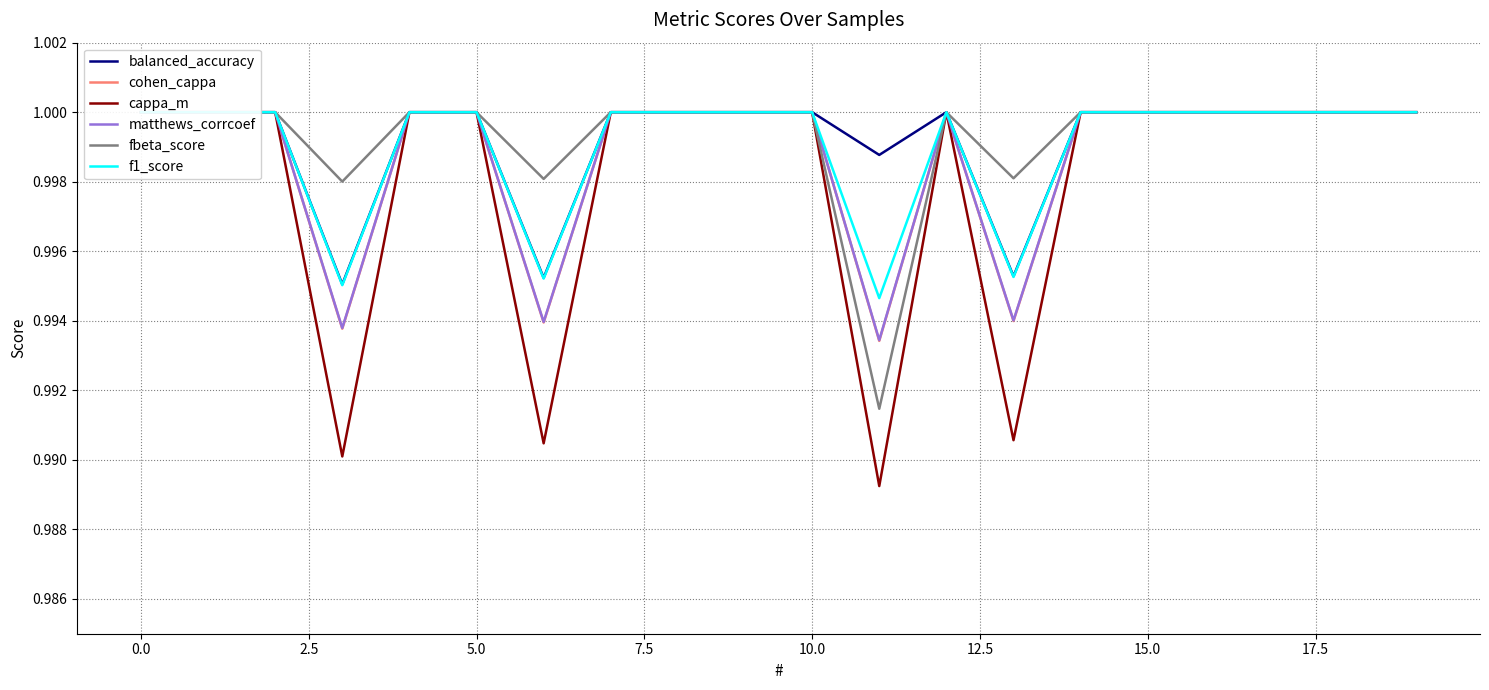

How many distinct data groups are displayed?

6